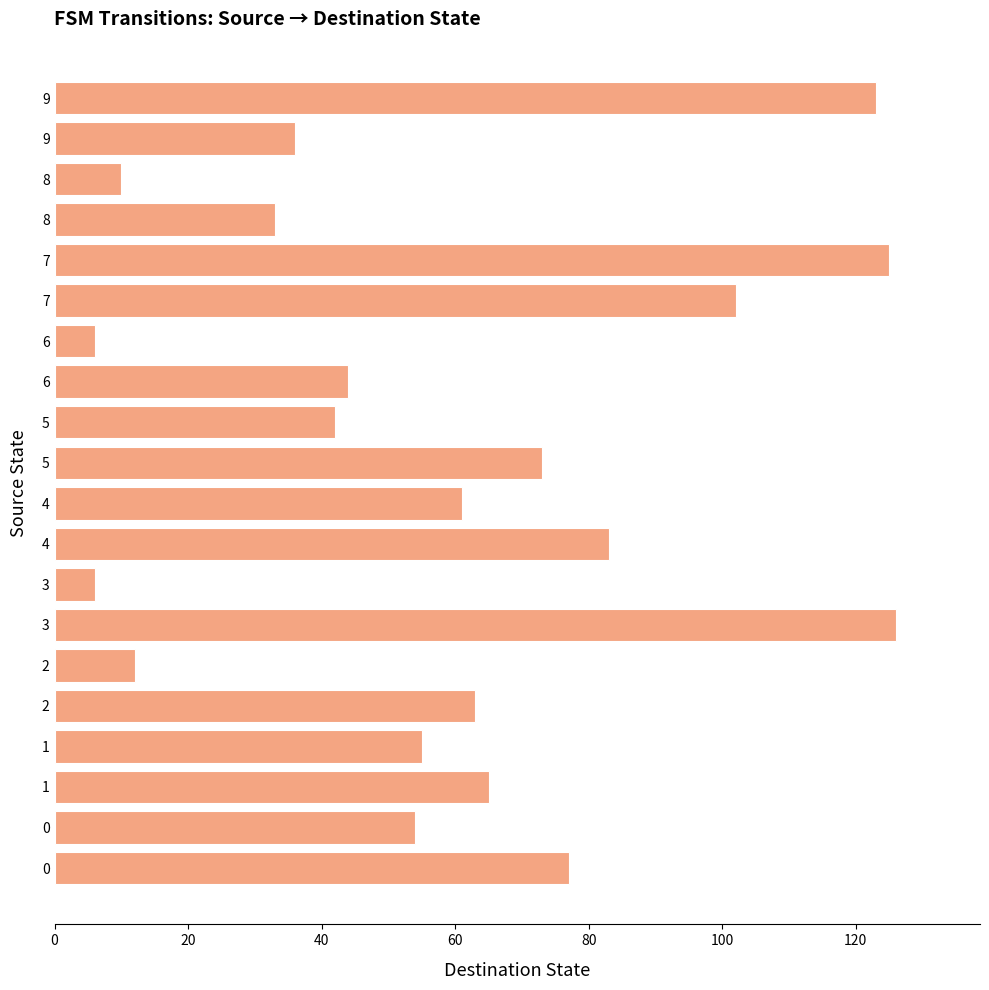

What is the difference between the maximum and minimum values?

120